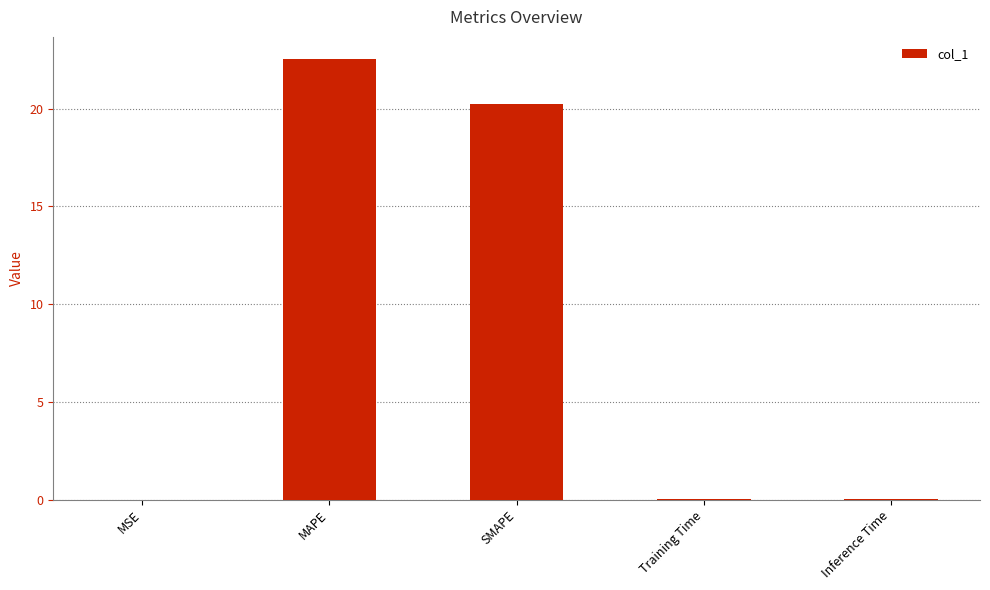

What is the sum of all values?

42.8